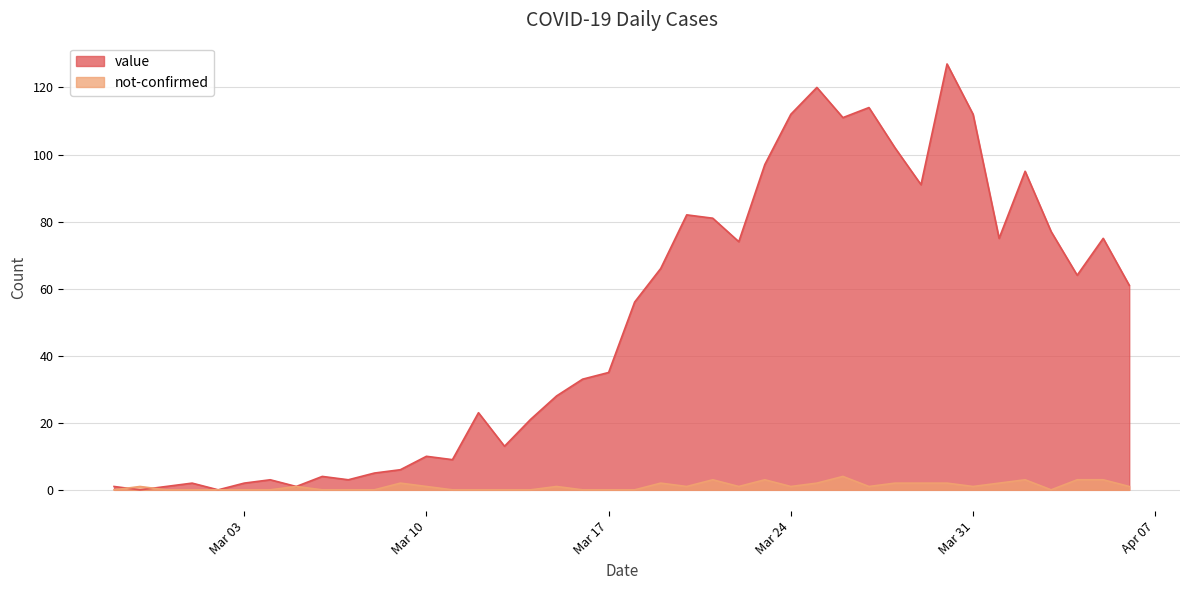

How many lines are shown in the chart?

2